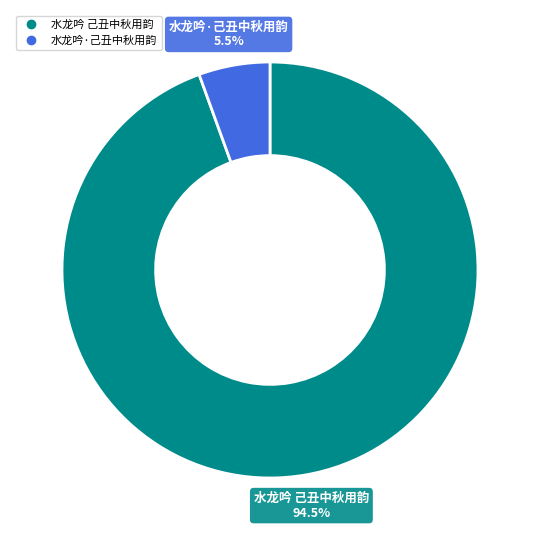

Which has a higher value, 水龙吟·己丑中秋用韵 or 水龙吟 己丑中秋用韵?

水龙吟 己丑中秋用韵